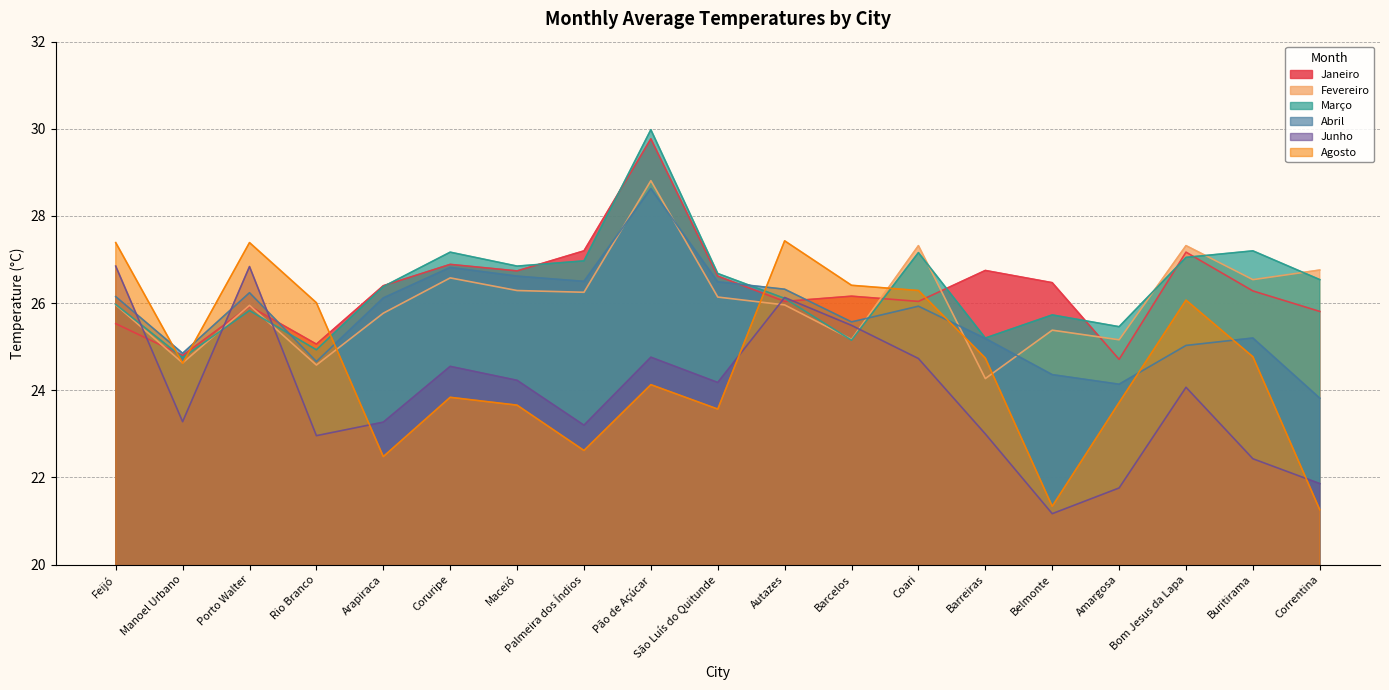

Does the chart have visible grid lines?

Yes